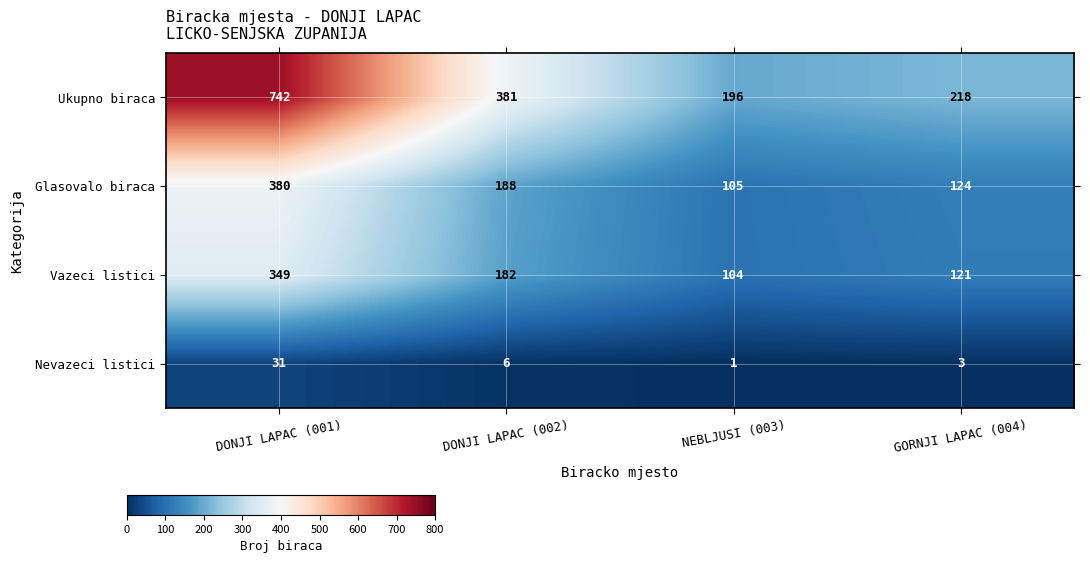

Where is Ukupno biraca nearest to the value 469?

DONJI LAPAC (002)